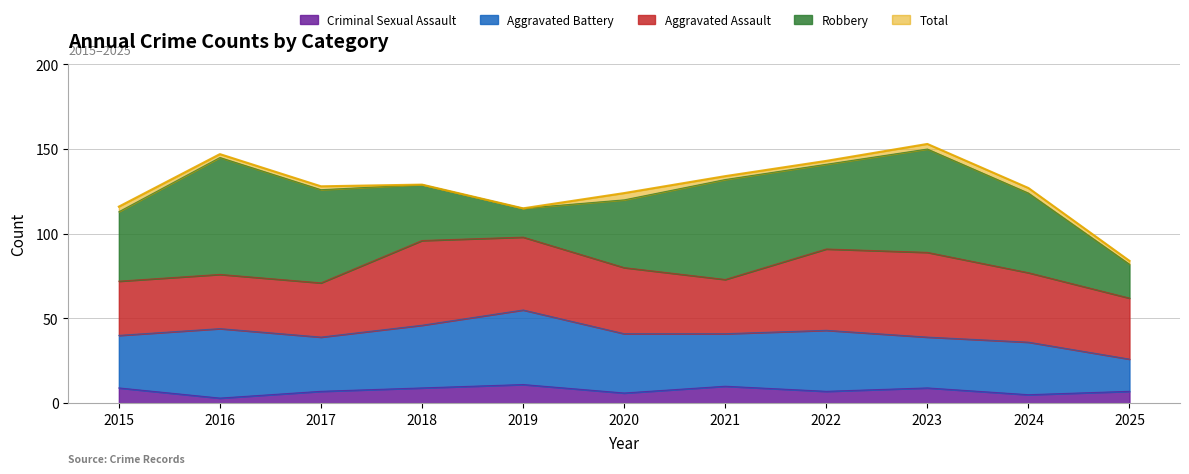

What is the maximum value for Criminal Sexual Assault?

11